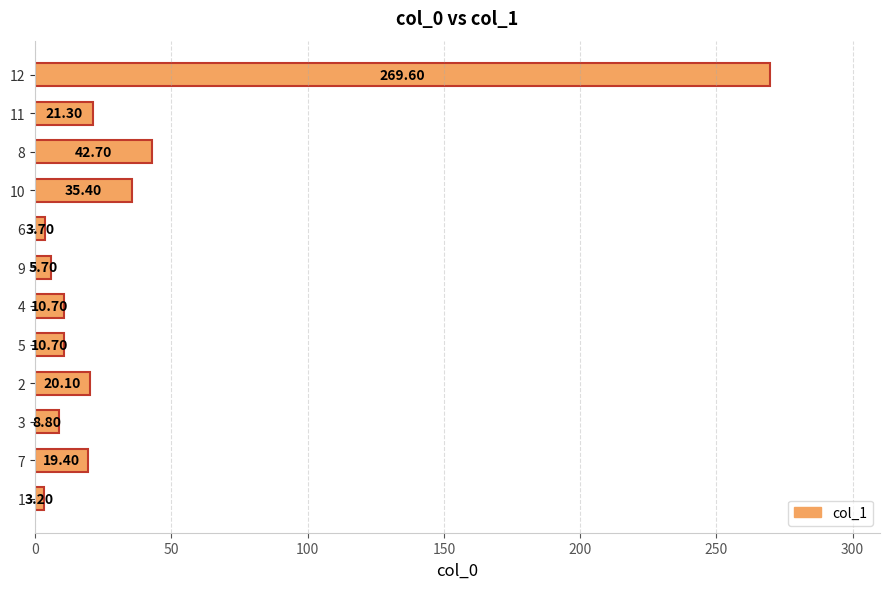

How many series are shown in this chart?

1